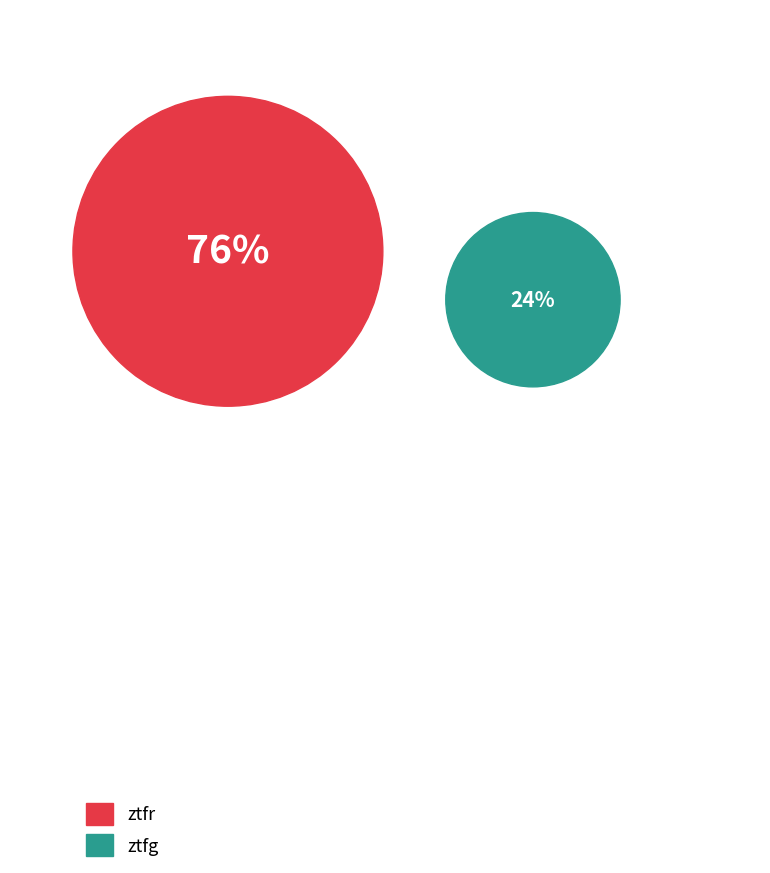

Which slice represents more than half of the pie?

ztfr